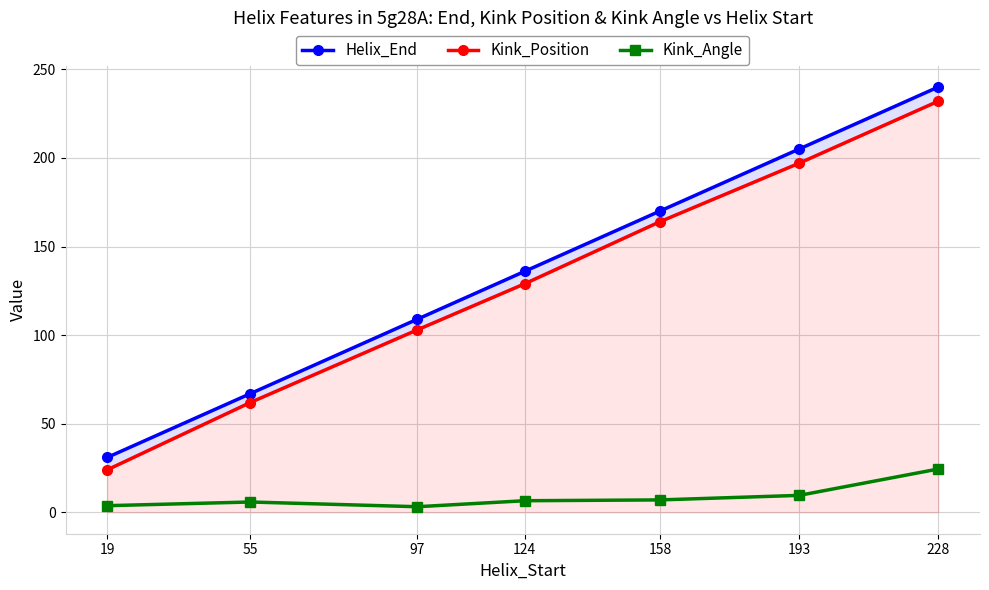

Which category has the lowest value across all series?

97